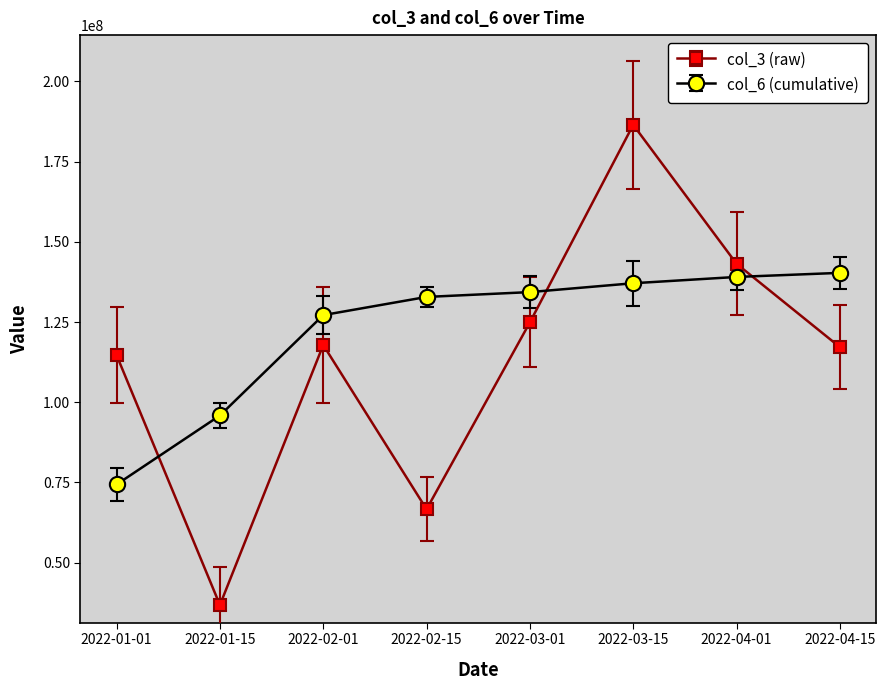

How many interior local valleys does the col_3 (raw) series have?

2